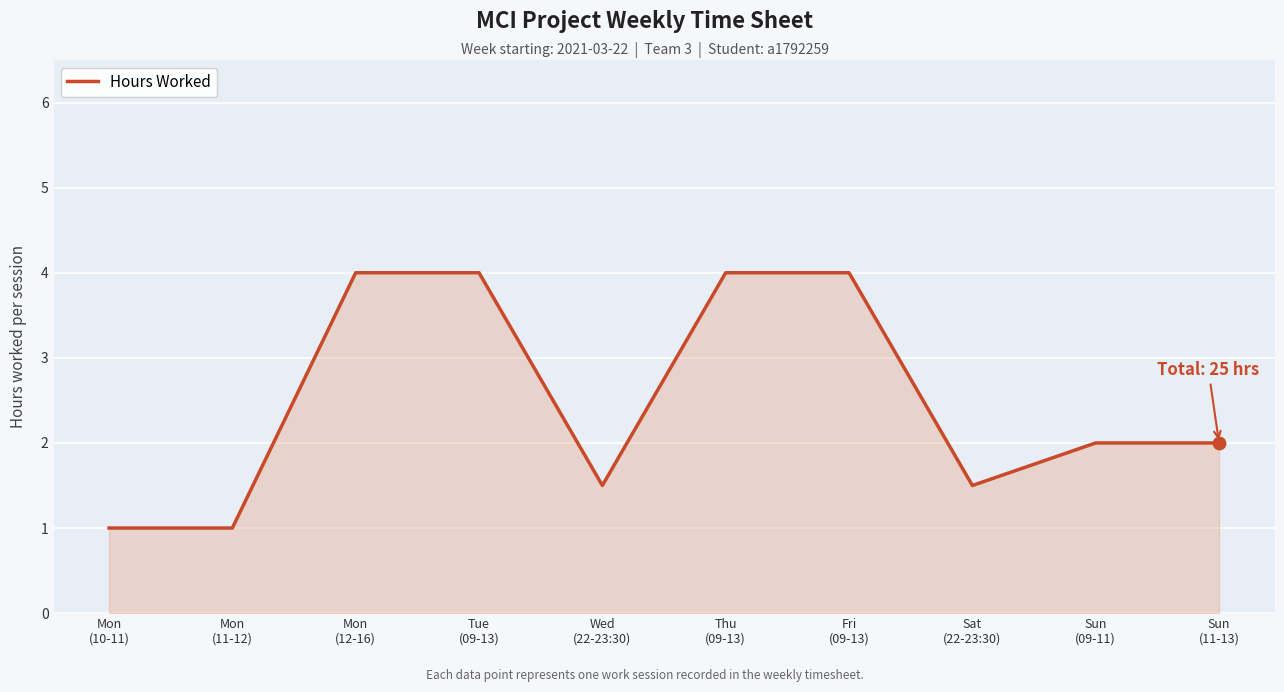

Which has a higher value, Sun
(09-11) or Thu
(09-13)?

Thu
(09-13)